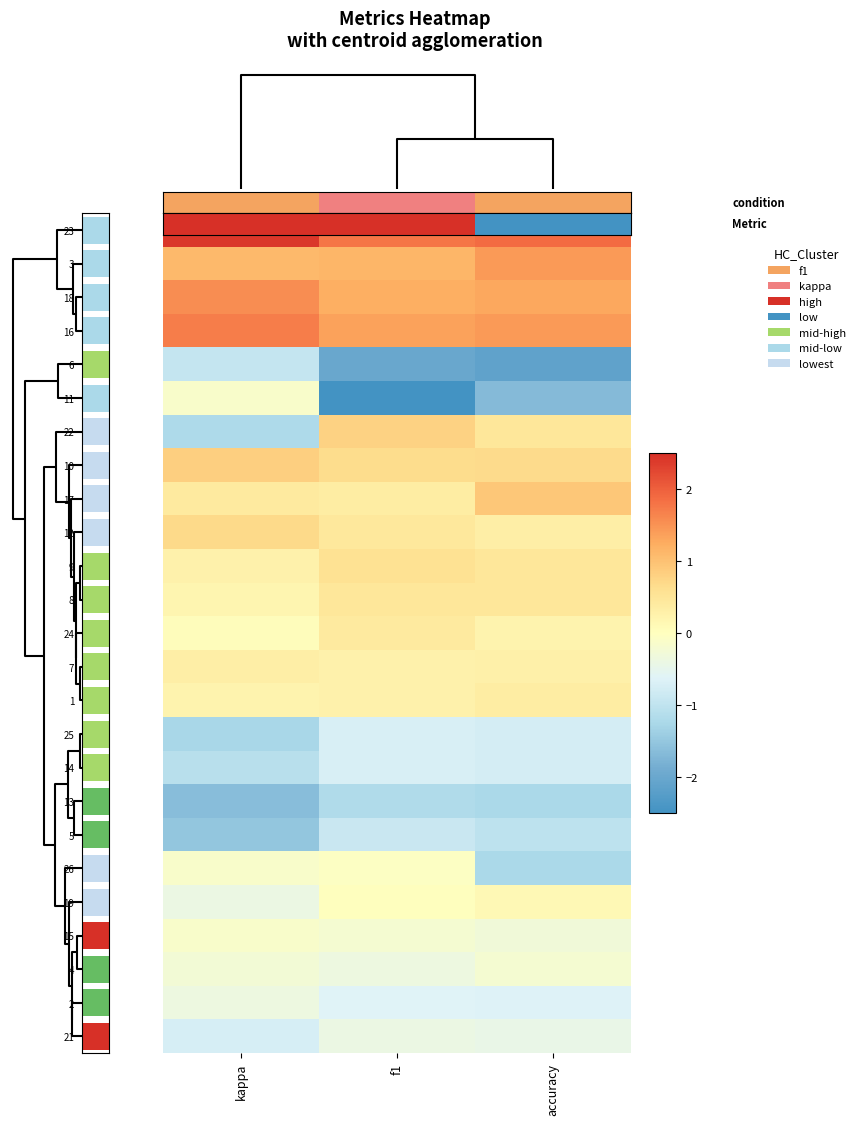

What is the greatest value displayed?

2.4